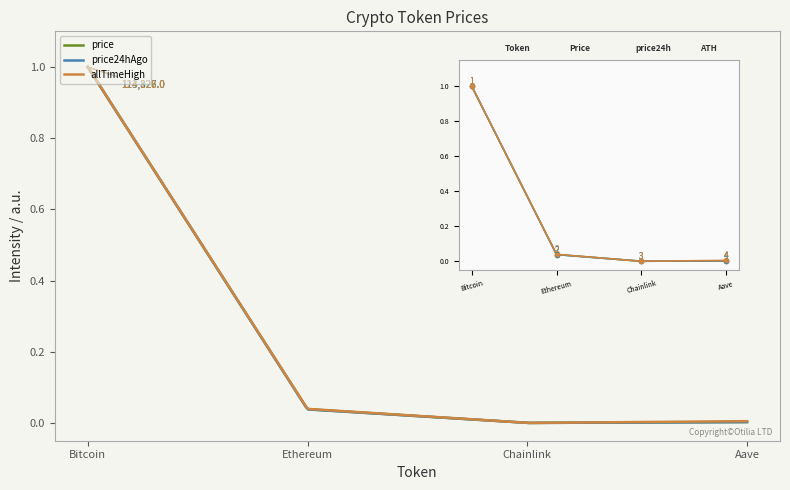

True or false: price24hAgo and allTimeHigh intersect in this chart.

False